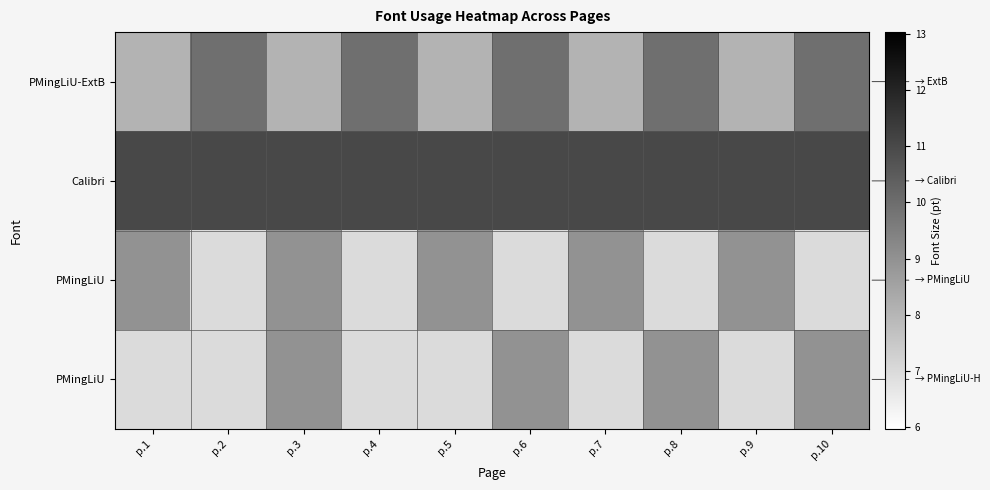

At which category does the chart reach its minimum across all series?

p.2